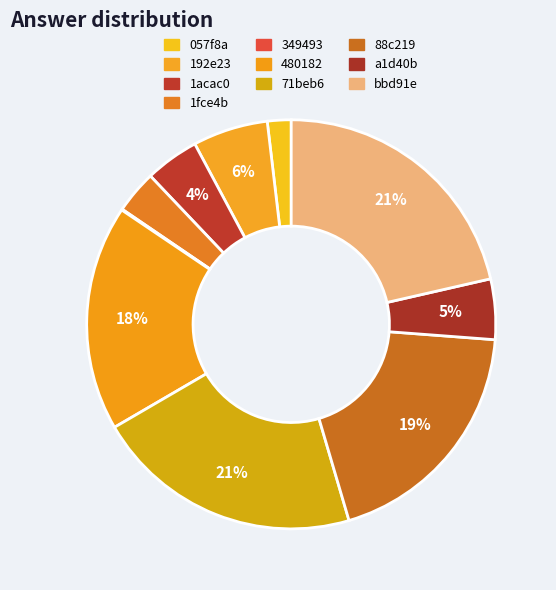

To the nearest percent, what is the average slice percentage?

10%